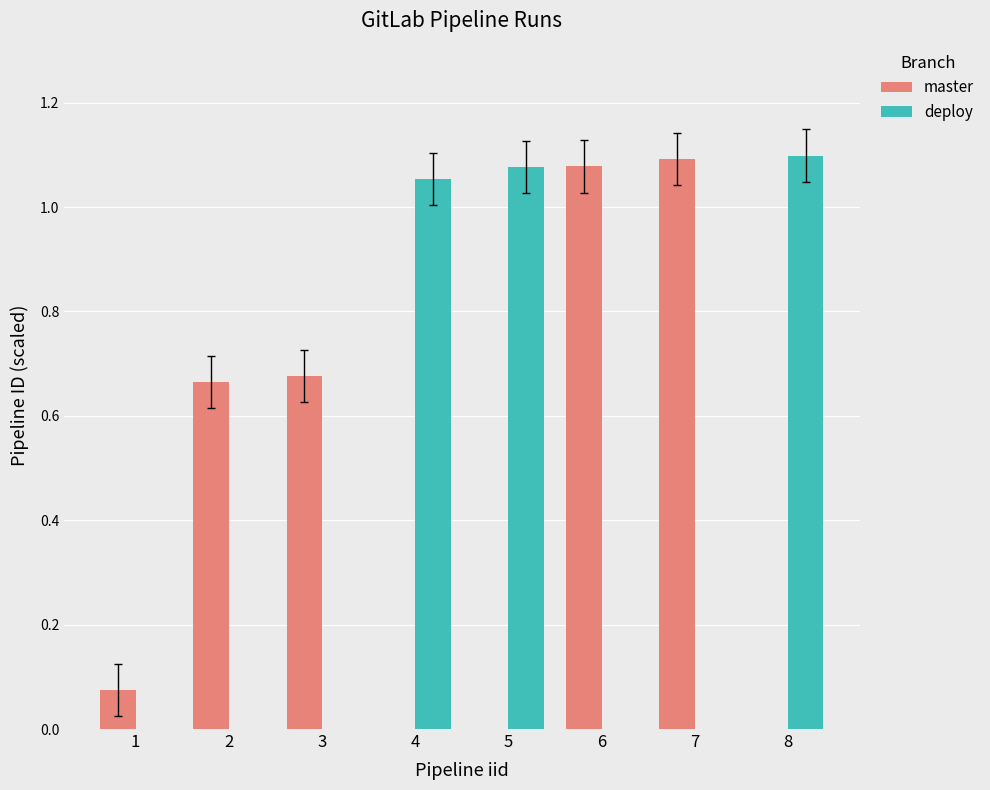

True or false: deploy has a value of 0.0 at 3.

True